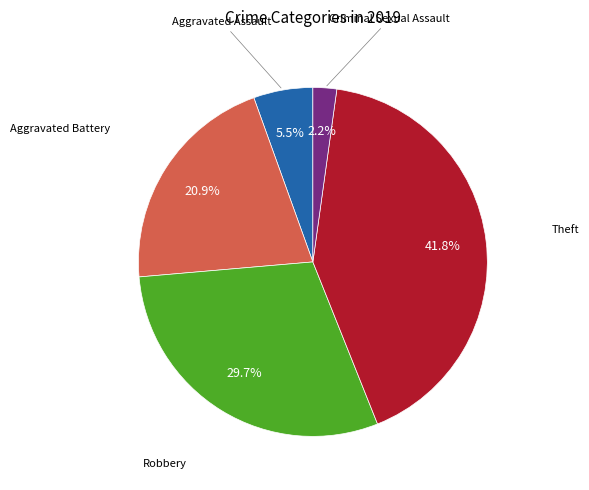

Does any single category account for the majority?

No